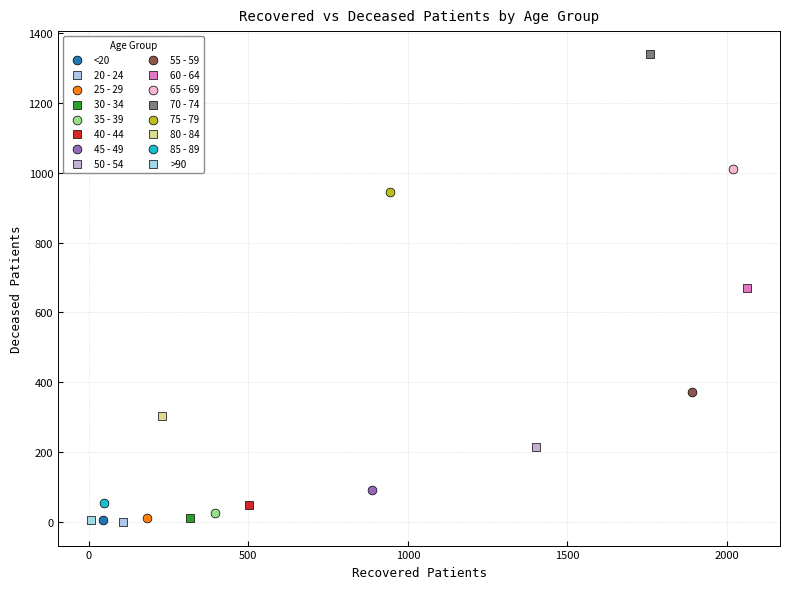

Which series contains the highest Y value?

70 - 74